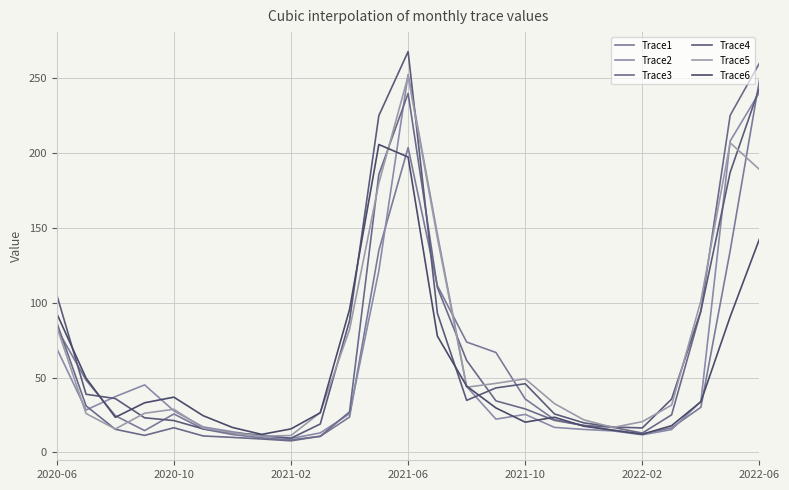

Which series has the widest spread of values?

Trace4